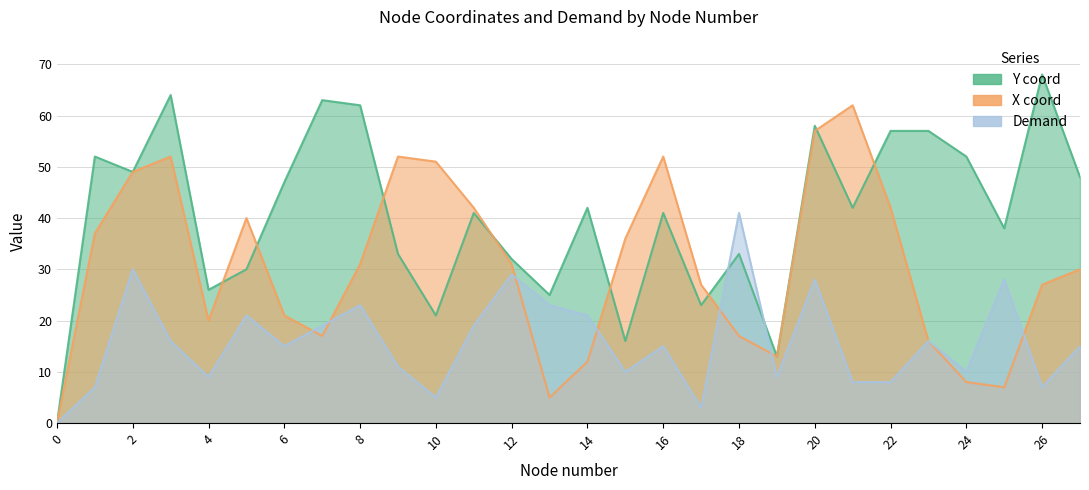

Does the chart have visible grid lines?

Yes